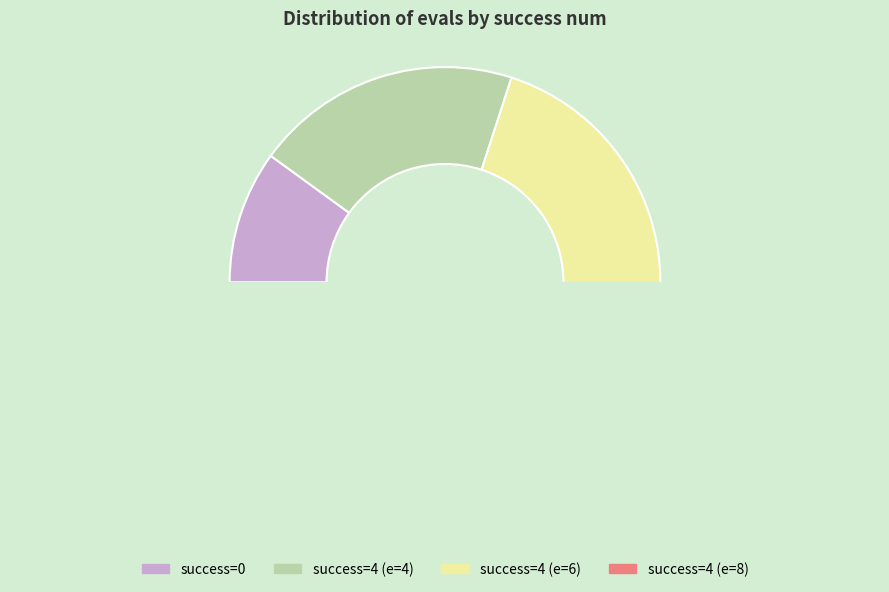

Which slice is the largest?

4